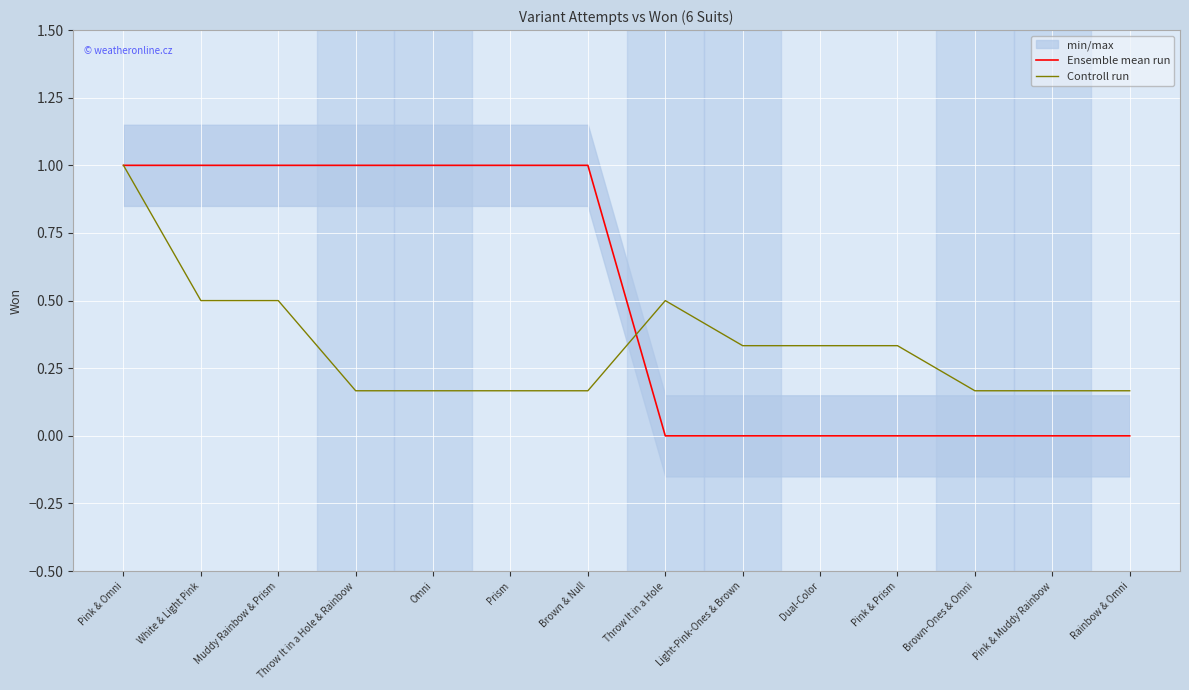

What is the label of the 7th point from the right?

Throw It in a Hole